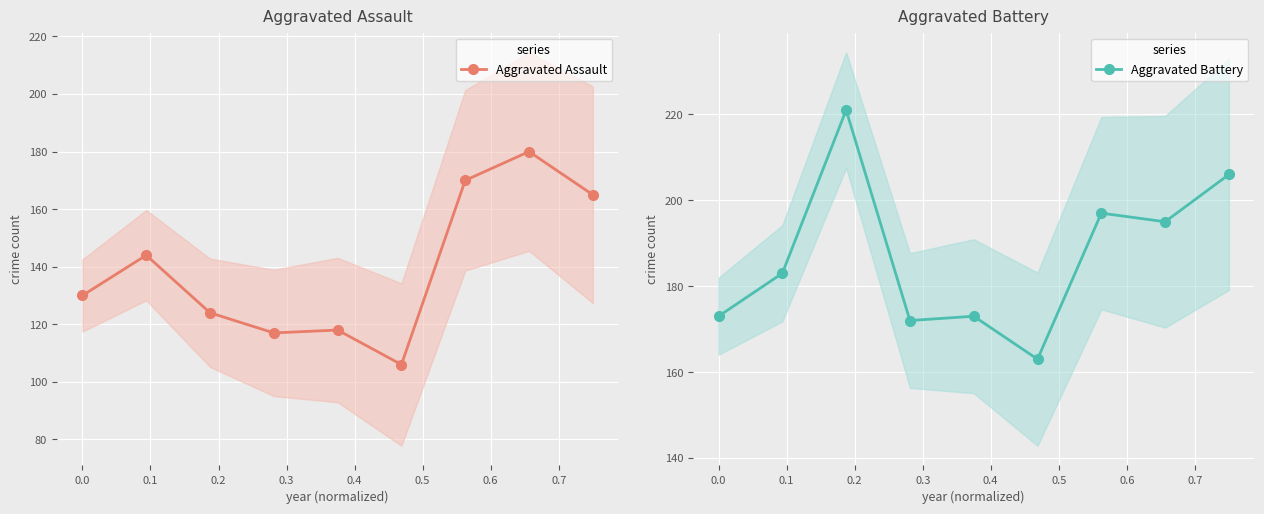

What is the lowest value of the Aggravated Battery series?

163